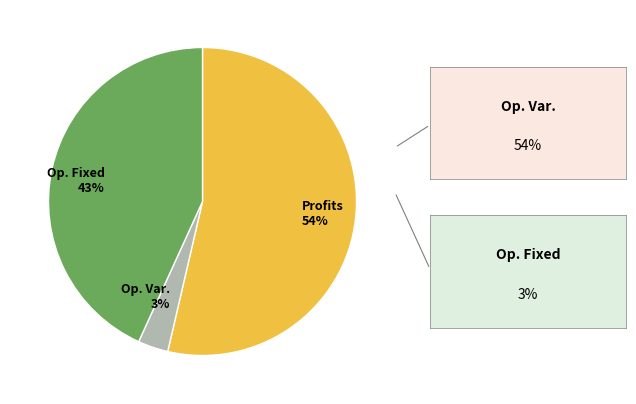

To the nearest percent, what is the average slice percentage?

33%